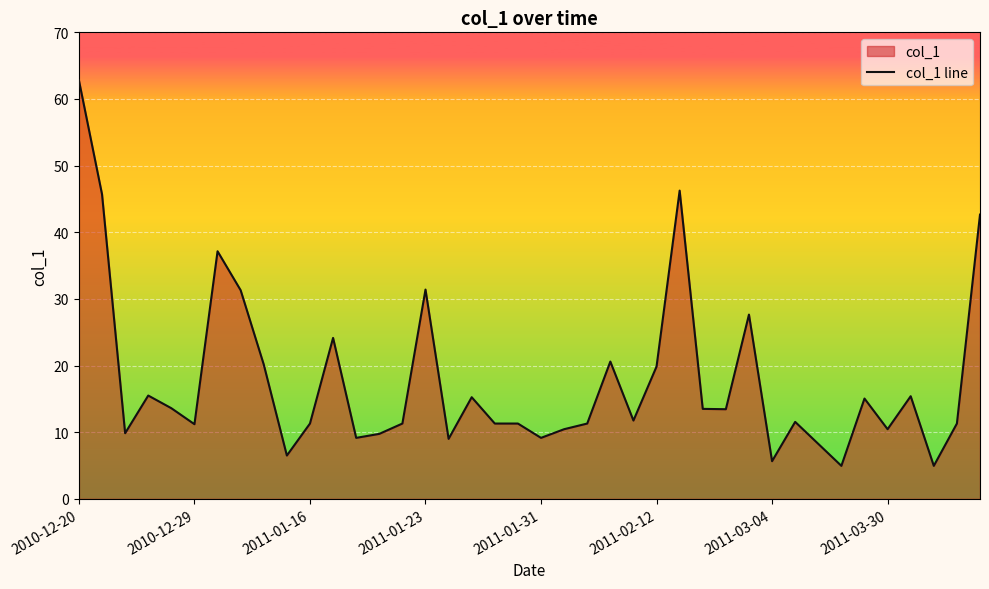

What position from the right is 16?

24